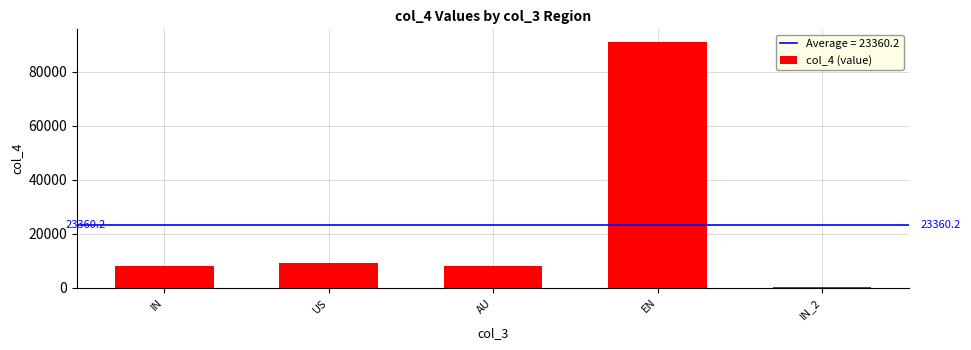

Reading left to right, transcribe all the data shown in this chart.

8075	9119	8075	91234	298